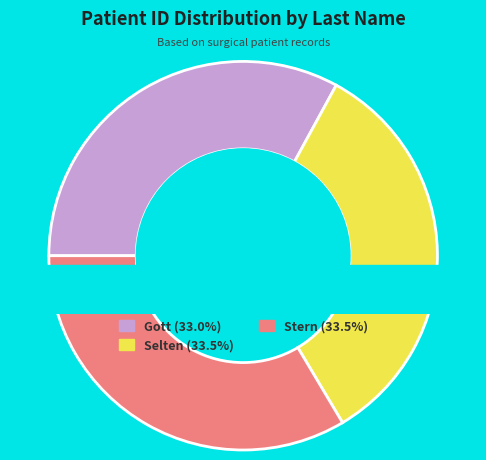

Approximately how many times larger is the value at Stern compared to Gott?

1.0